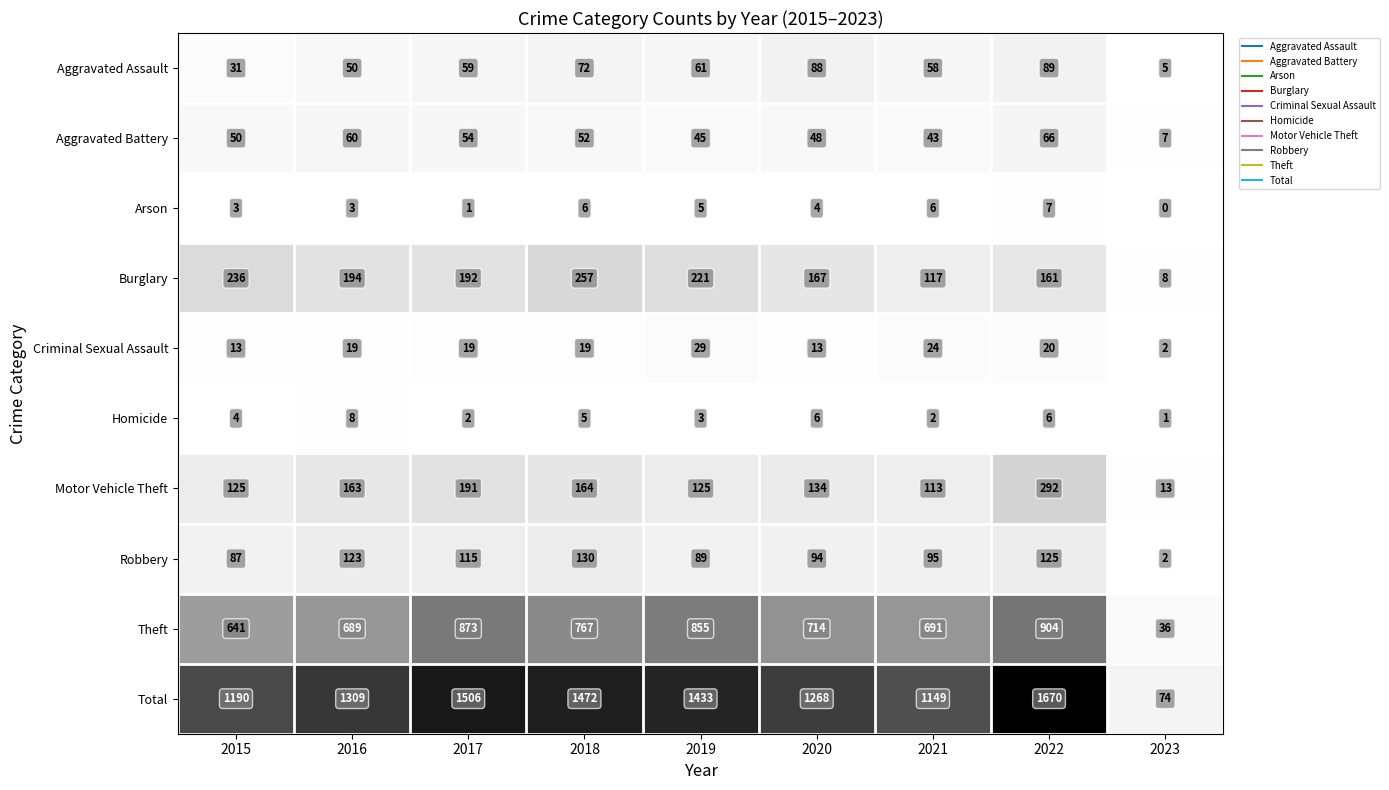

What is the difference between the Criminal Sexual Assault values at 2017 and 2021?

5